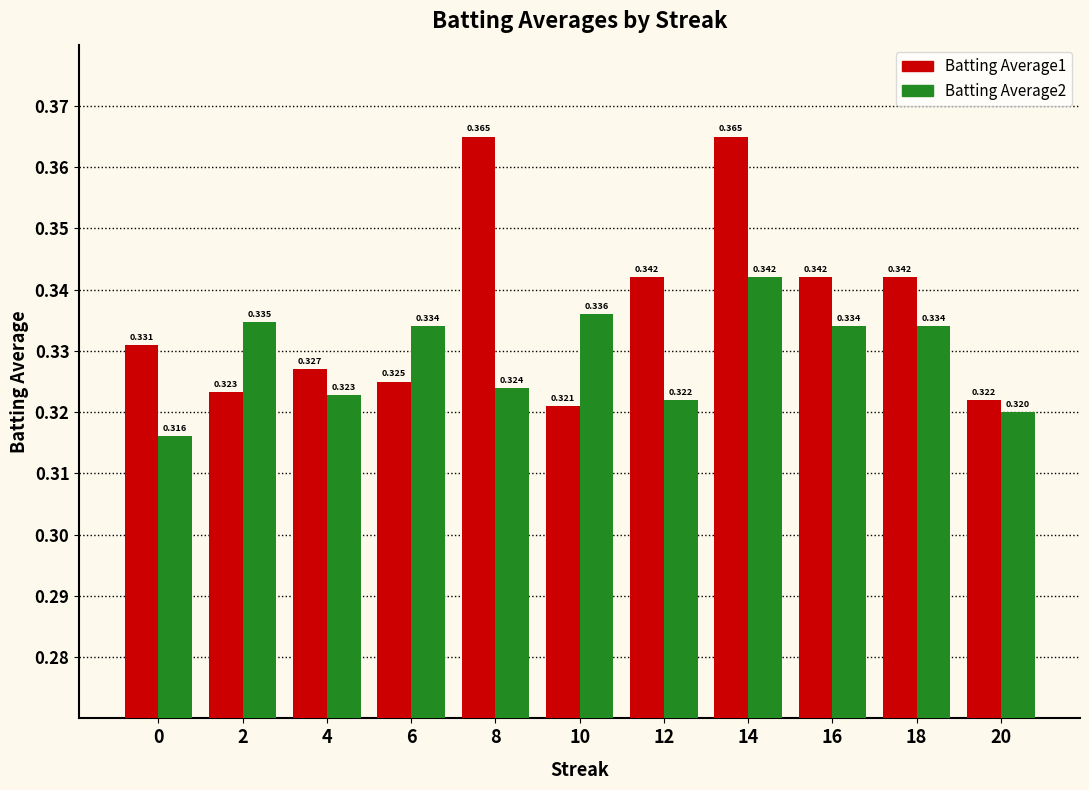

Count the number of data series in this chart.

2